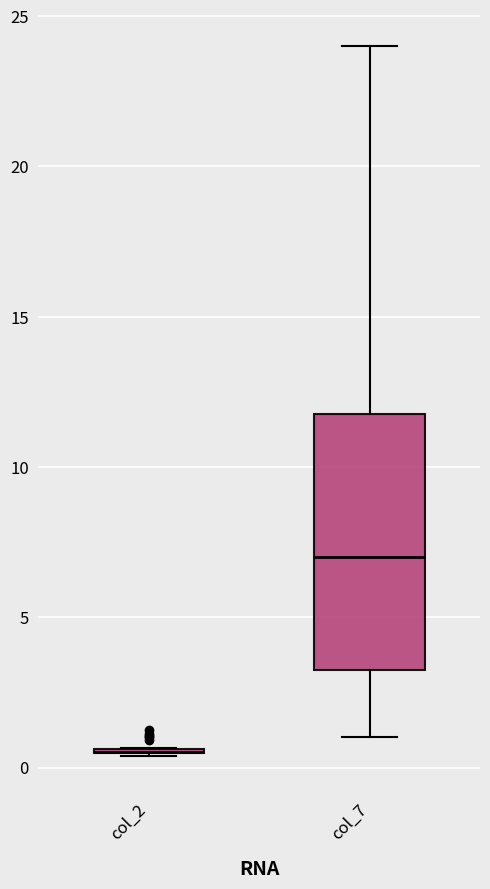

Which box is the tallest, from its lower edge to its upper edge?

col_7